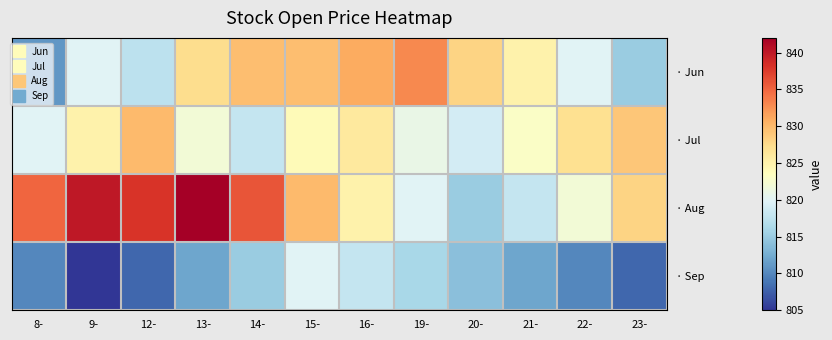

What is the smallest value displayed?

805.0